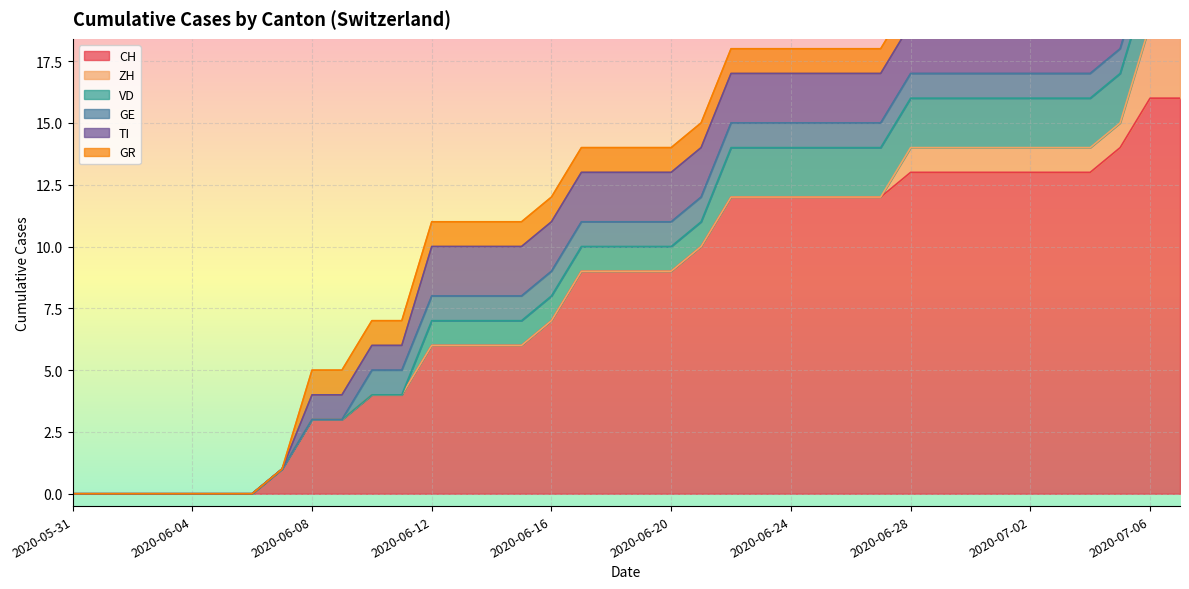

Which category has the lowest value in the ZH series?

2020-05-31